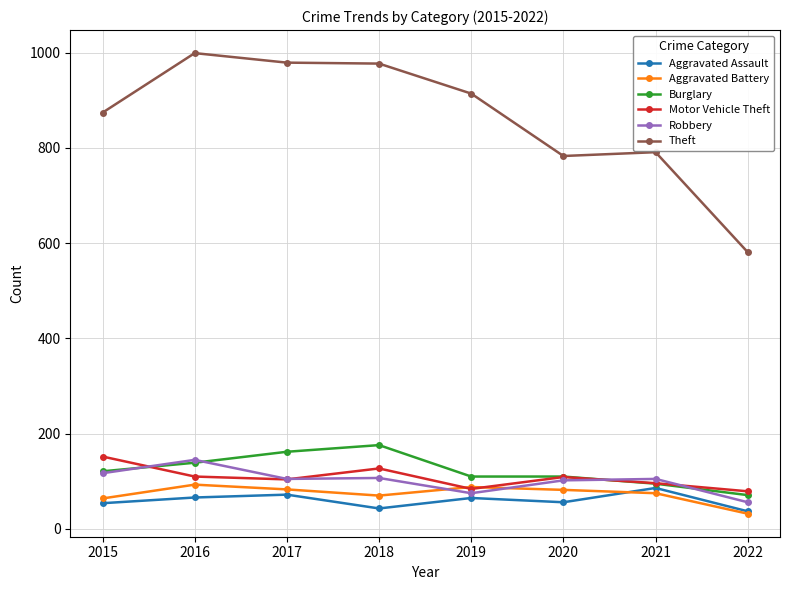

At which label is Burglary closest to 123?

2015